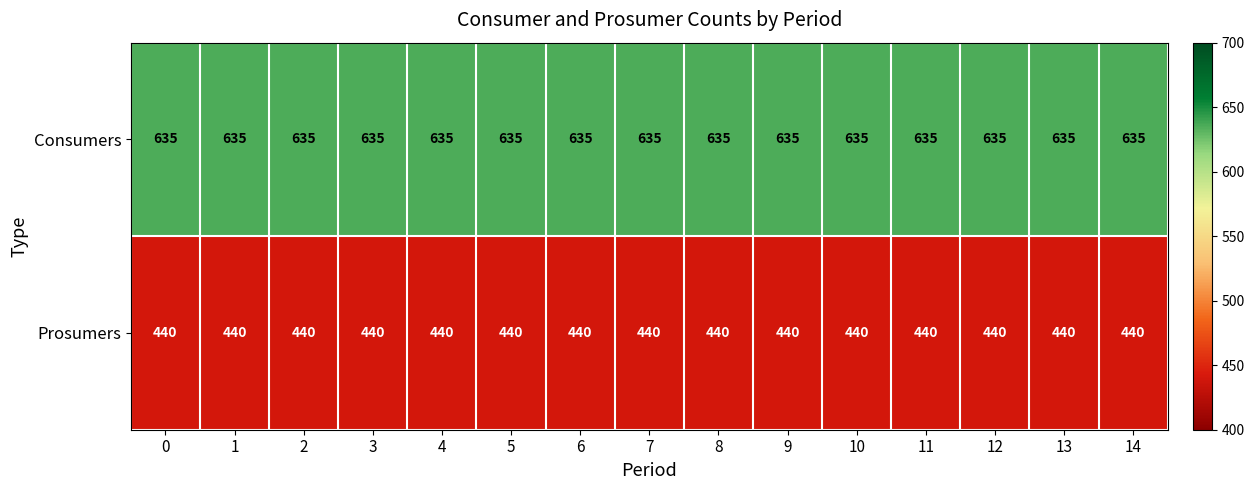

What is the difference between the highest and lowest values at 4?

195